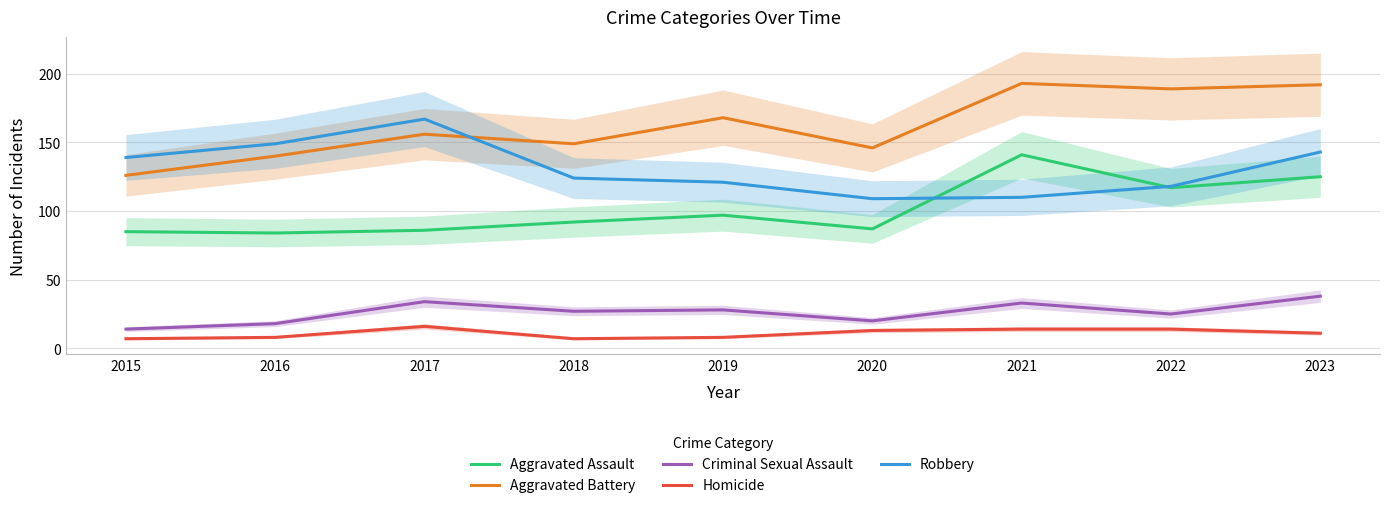

What is the value of the Criminal Sexual Assault point at the 3rd from the left?

34